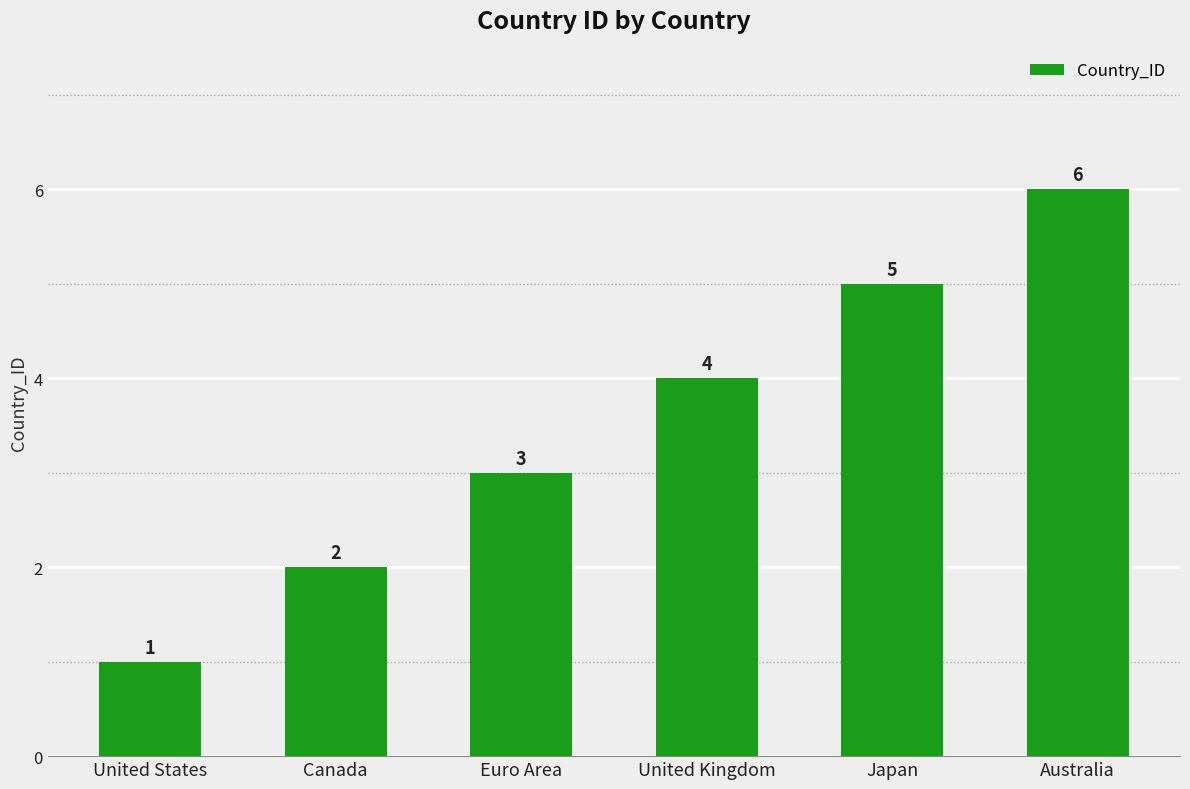

What is the ratio of the value at United Kingdom to the value at Japan?

0.8